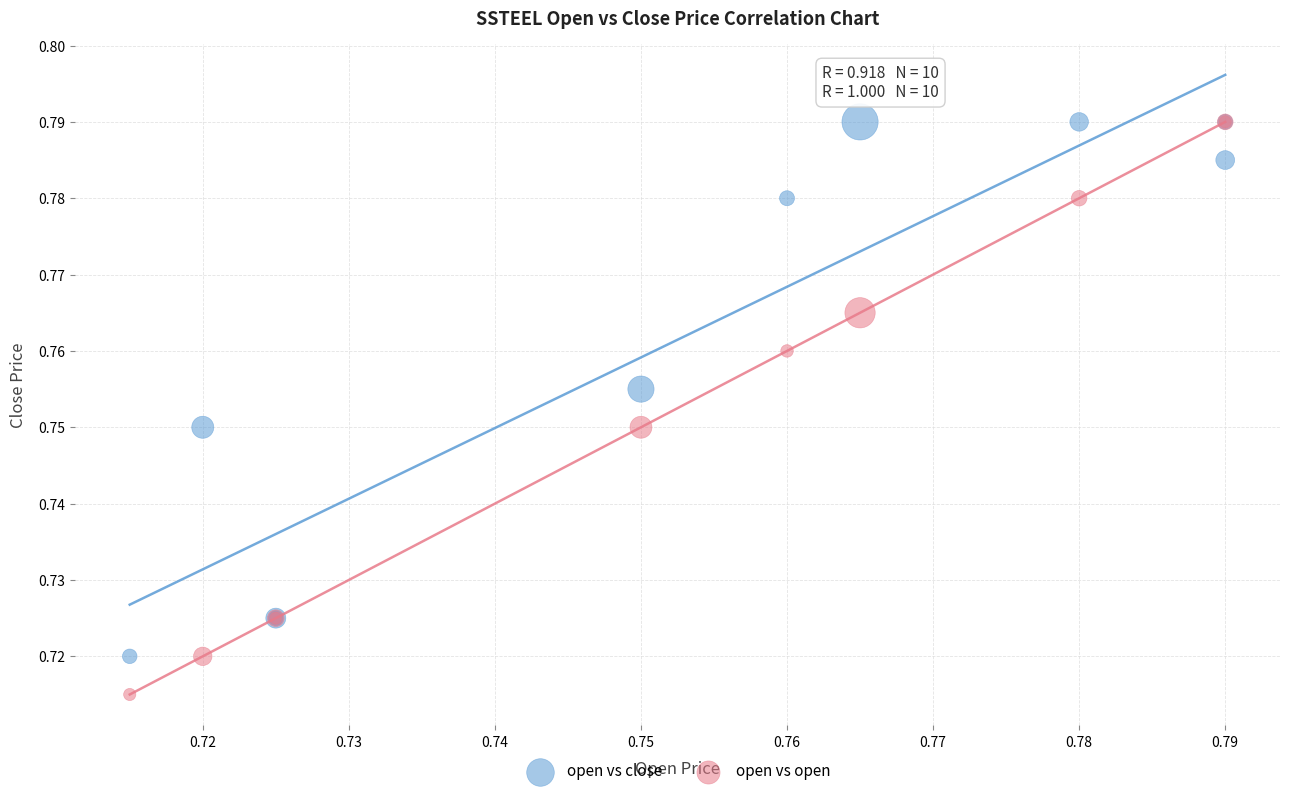

Which series contains the lowest Y value?

open vs open